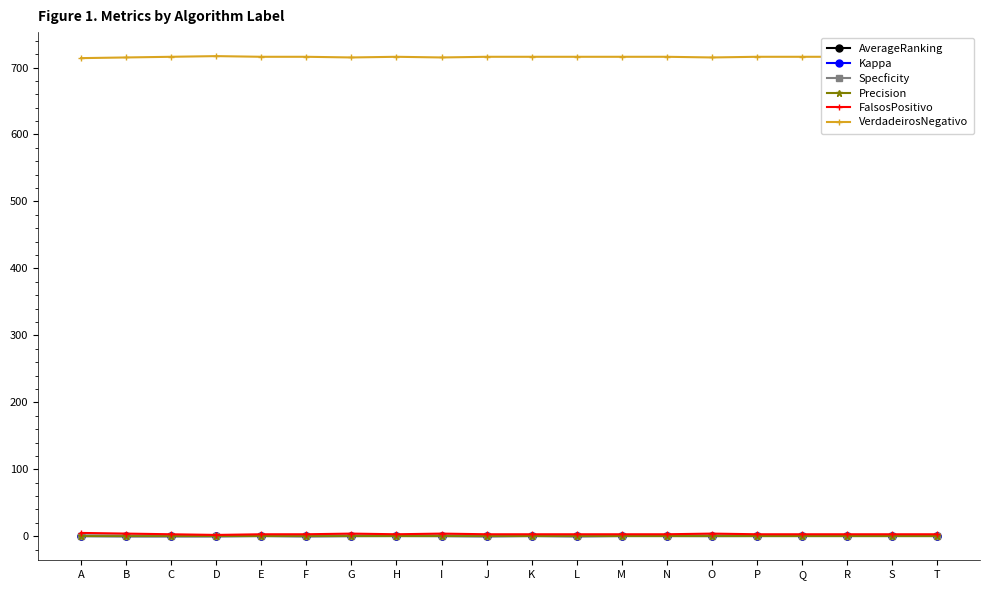

True or false: FalsosPositivo and AverageRanking cross at least once.

False